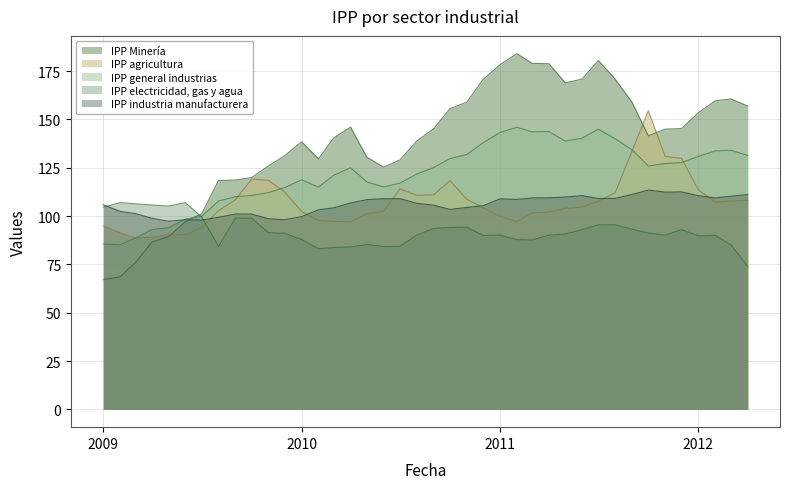

Does the chart have visible grid lines?

Yes